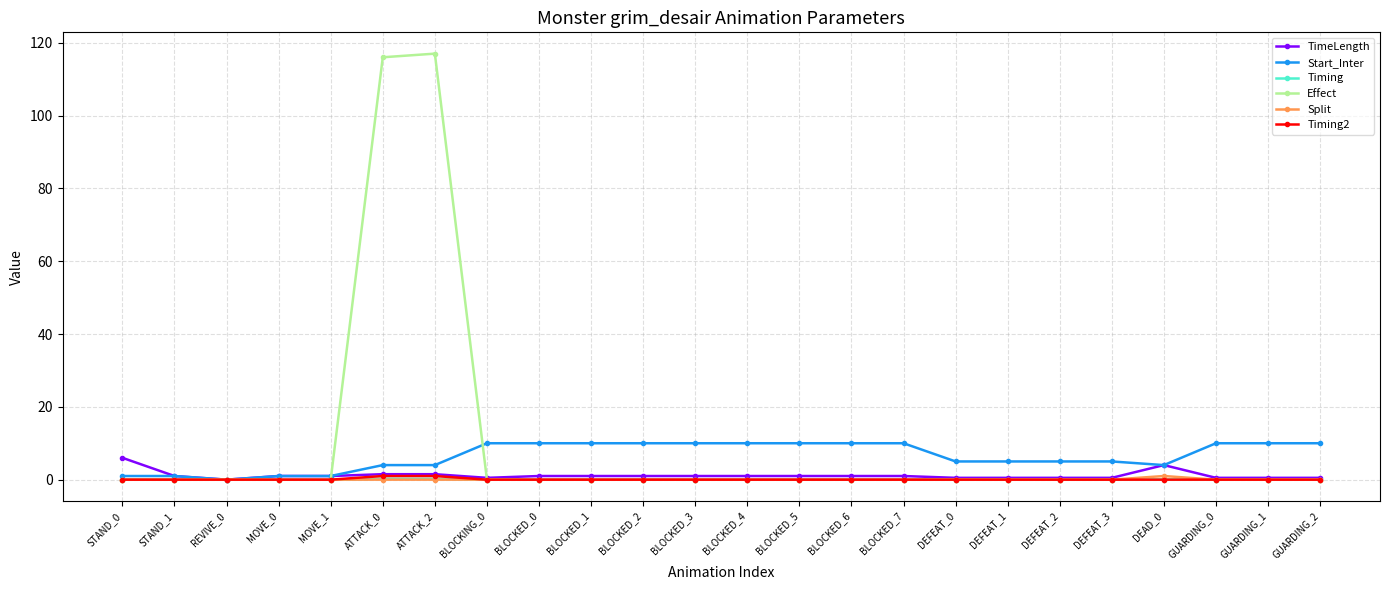

True or false: Split has a value of 0.0 at GUARDING_0.

True